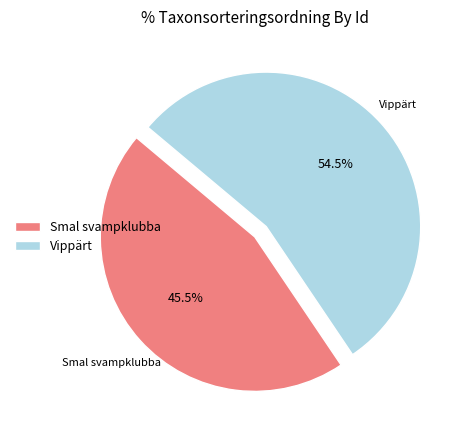

Is there a majority slice in this chart?

Yes